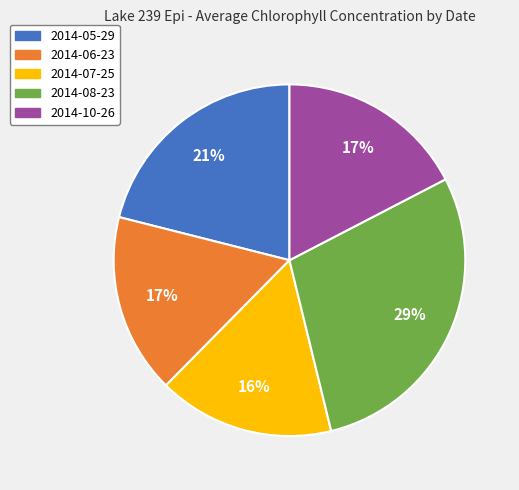

How many segments does this pie chart have?

5